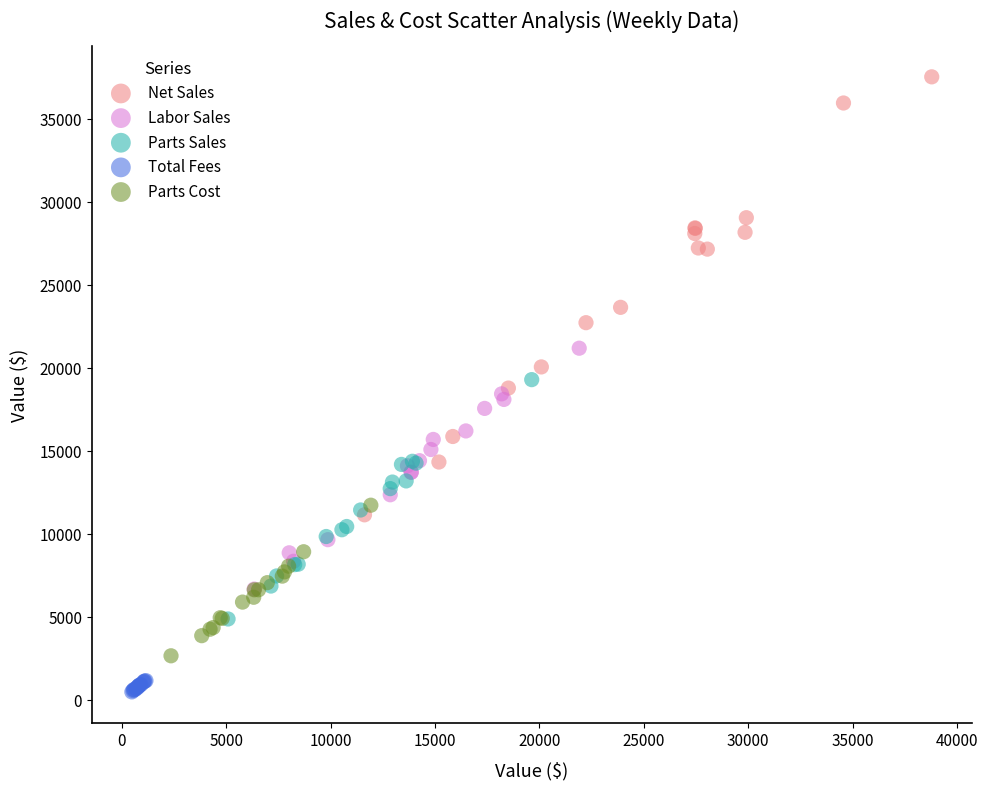

What are all the series names shown in the legend?

Net Sales, Labor Sales, Parts Sales, Total Fees, Parts Cost